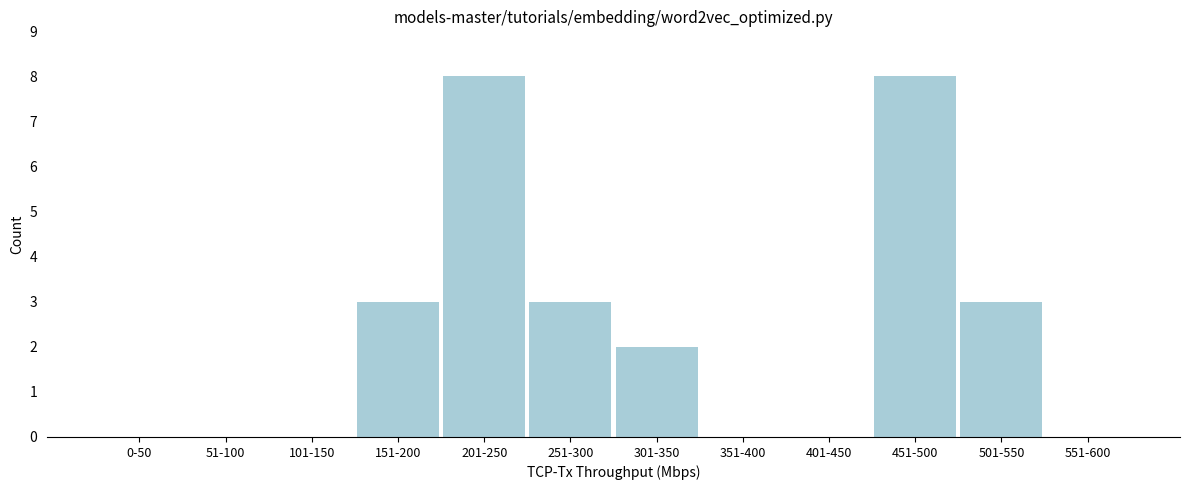

Reading right to left, extract all data points from this chart.

551-600=0	501-550=3	451-500=8	401-450=0	351-400=0	301-350=2	251-300=3	201-250=8	151-200=3	101-150=0	51-100=0	0-50=0